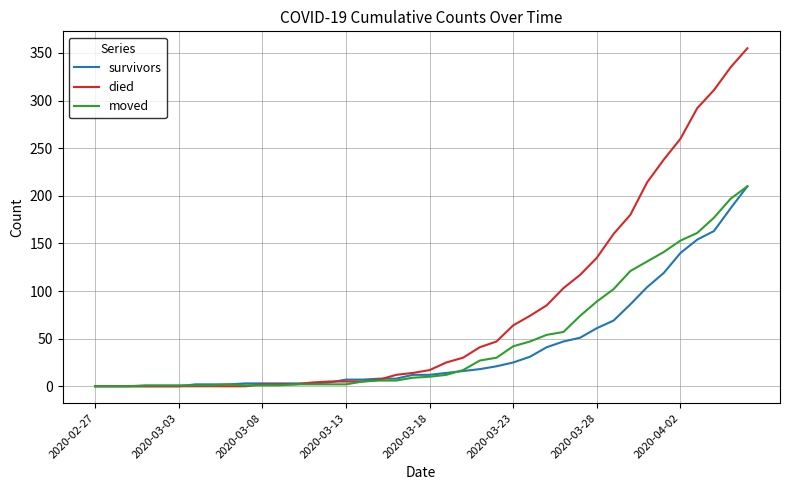

Which series has the widest spread of values?

died